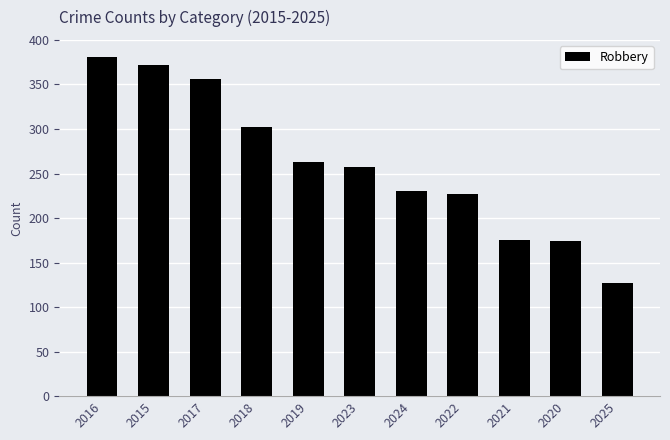

How many series are shown in this chart?

1